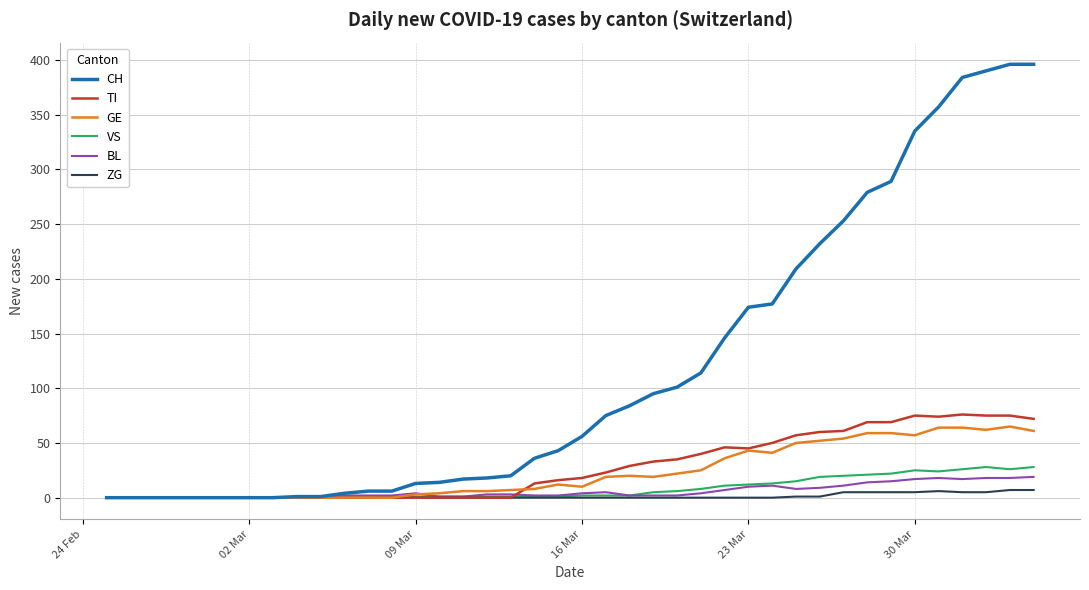

Which series has the largest total across all categories?

CH